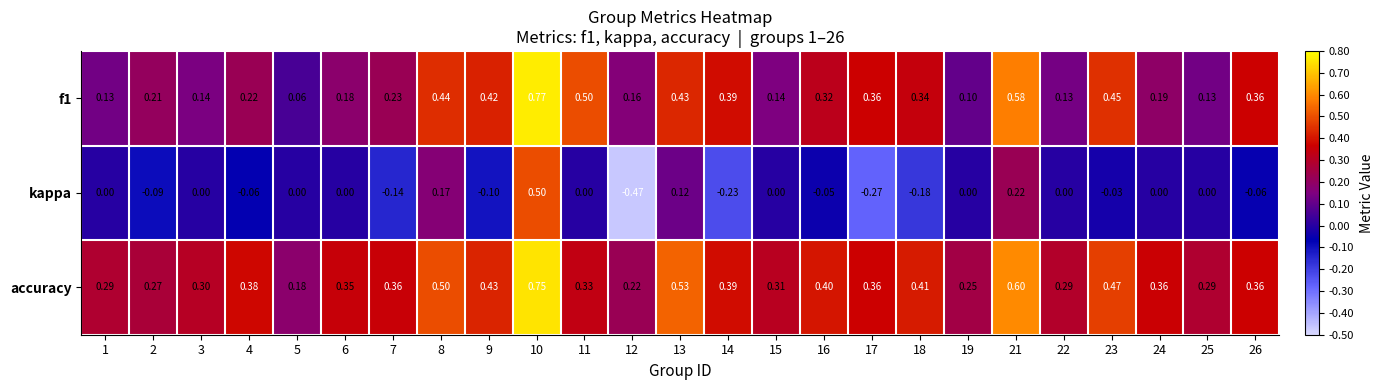

Which series has the largest total across all categories?

accuracy